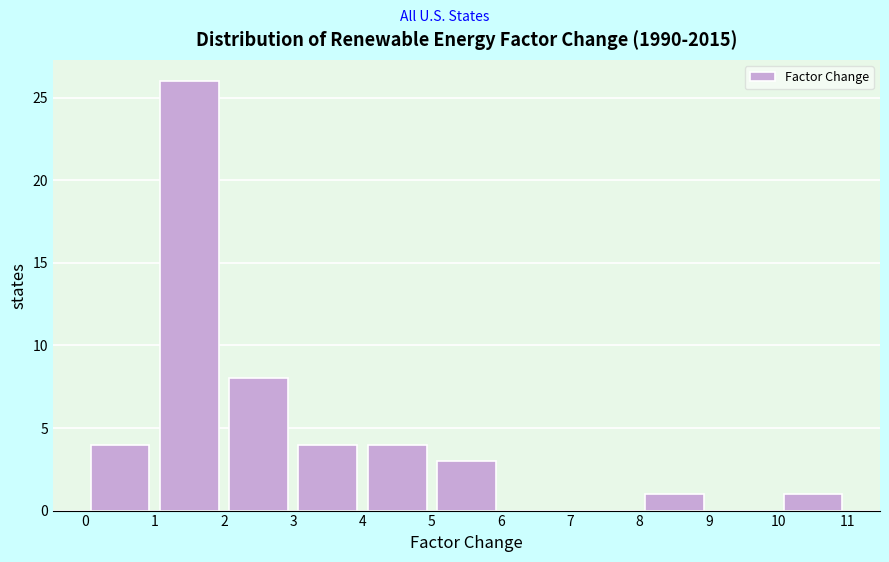

How tall is the bar that spans 10 to 11 on the x-axis? The values are not printed on the chart, so give them approximately, as read against the axis.

1